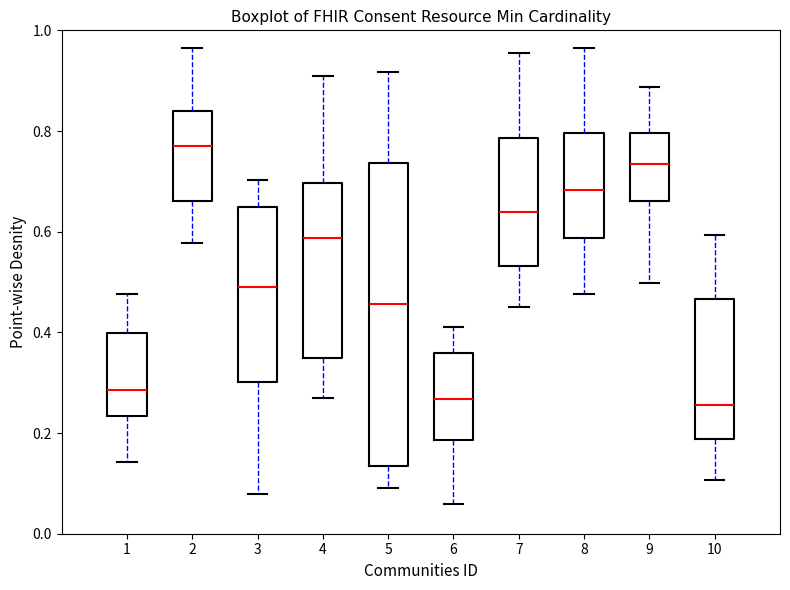

Where is the lower edge of the box at x = 10 on the y-axis? The values are not printed on the chart, so give them approximately, as read against the axis.

0.18